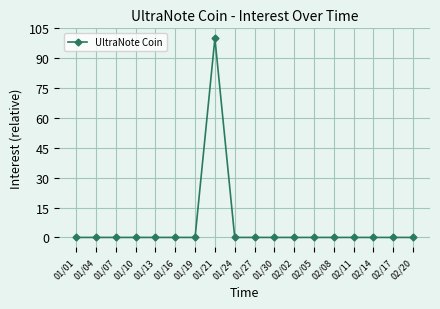

True or false: the data has more than 0 interior local peaks.

True